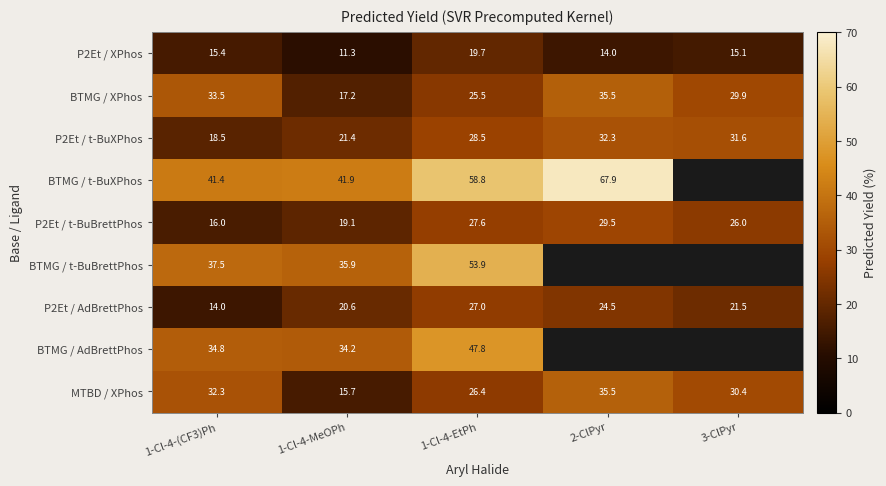

How many distinct data groups are displayed?

9